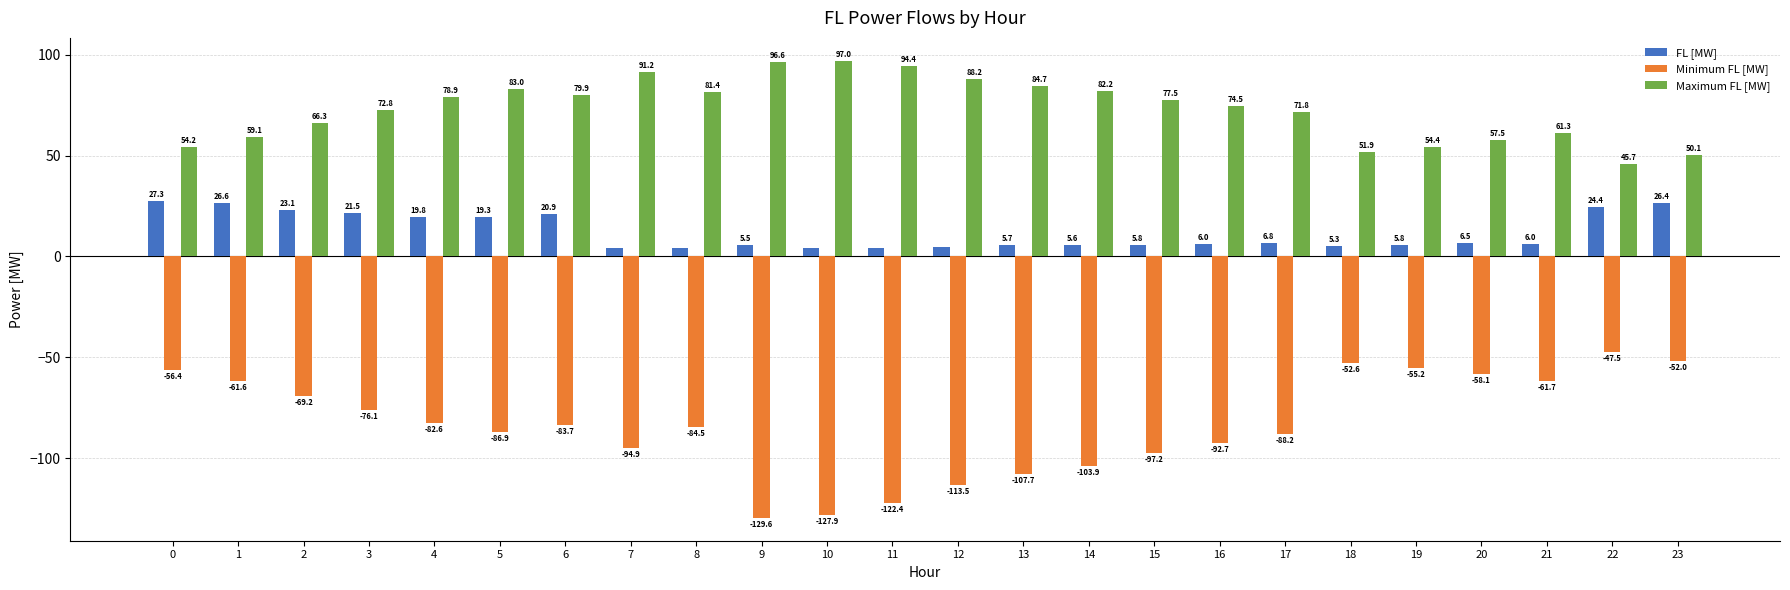

Which series has the largest range (max minus min)?

Minimum FL [MW]